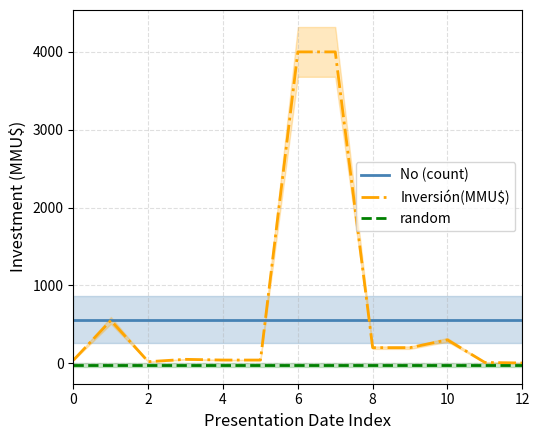

Reading right to left, what are all the values shown in this chart?

No (count): 560.0	560.0	560.0	560.0	560.0	560.0	560.0	560.0	560.0	560.0	560.0	560.0	560.0
Inversión(MMU$): 3.2	10.0	300.0	200.0	200.0	4000.0	4000.0	41.0	41.0	50.0	20.0	550.0	40.0
random: -20.0	-20.0	-20.0	-20.0	-20.0	-20.0	-20.0	-20.0	-20.0	-20.0	-20.0	-20.0	-20.0